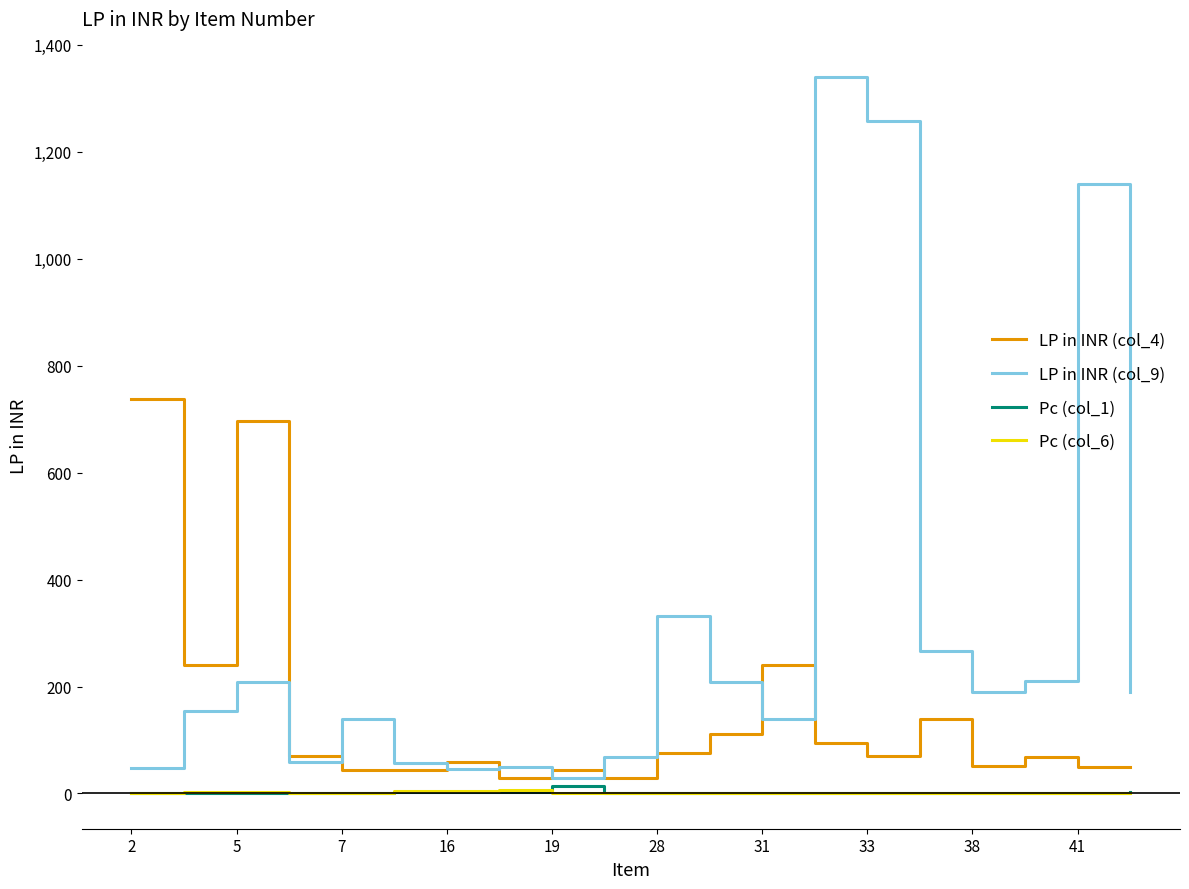

What is the greatest value displayed?

1339